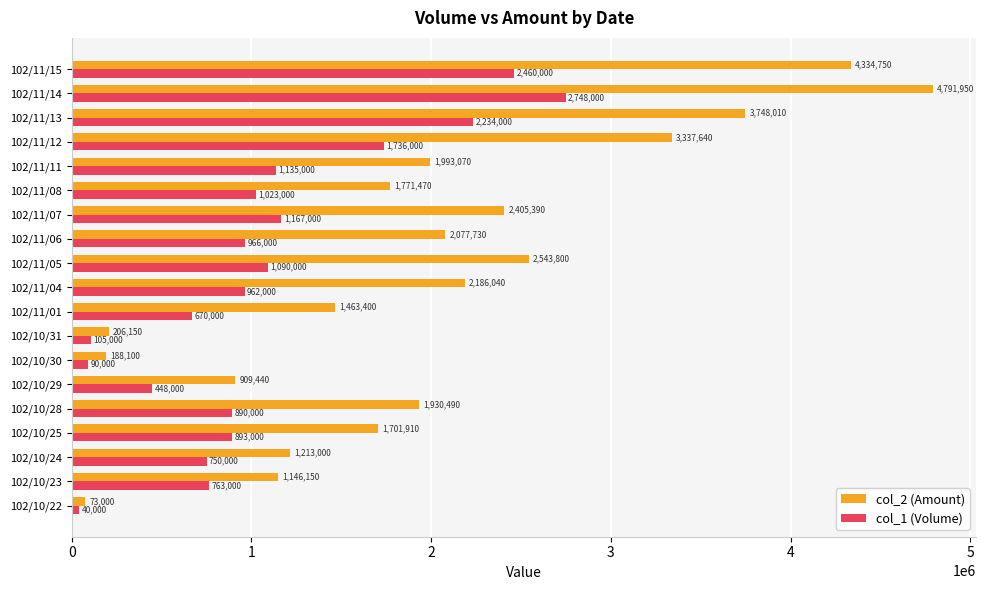

Which series has the widest spread of values?

col_2 (Amount)